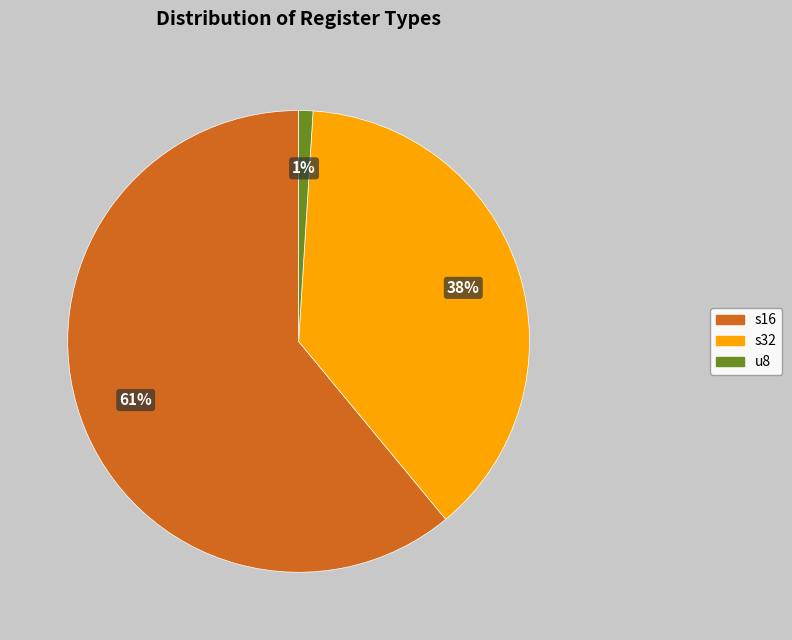

What percentage is the s16 slice, to the nearest percent?

61%